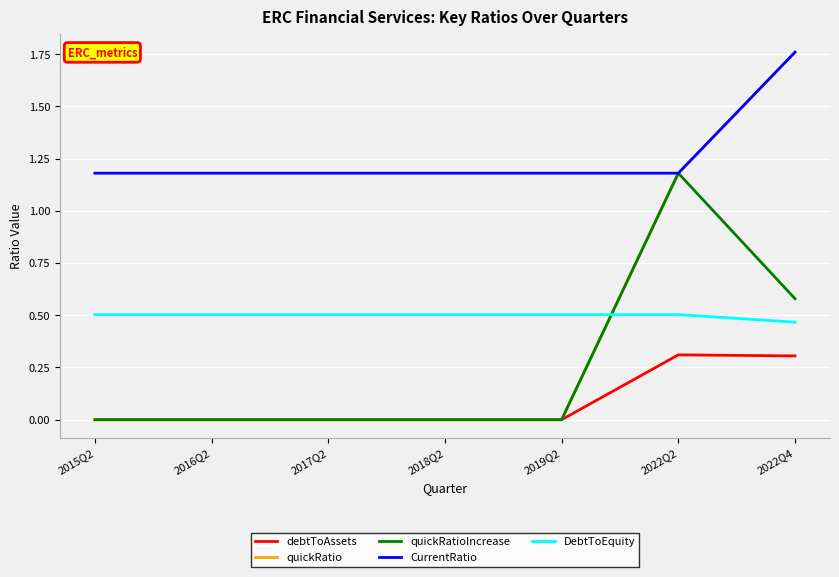

True or false: debtToAssets has a value of 0.3 at 2022Q4.

True